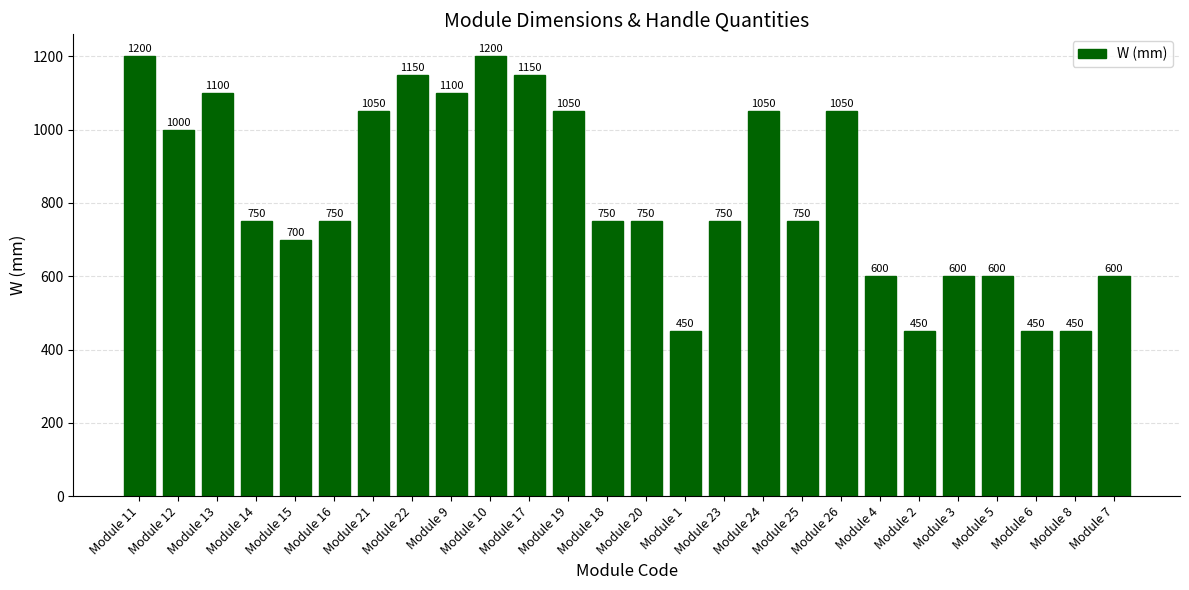

What is the greatest value displayed?

1200